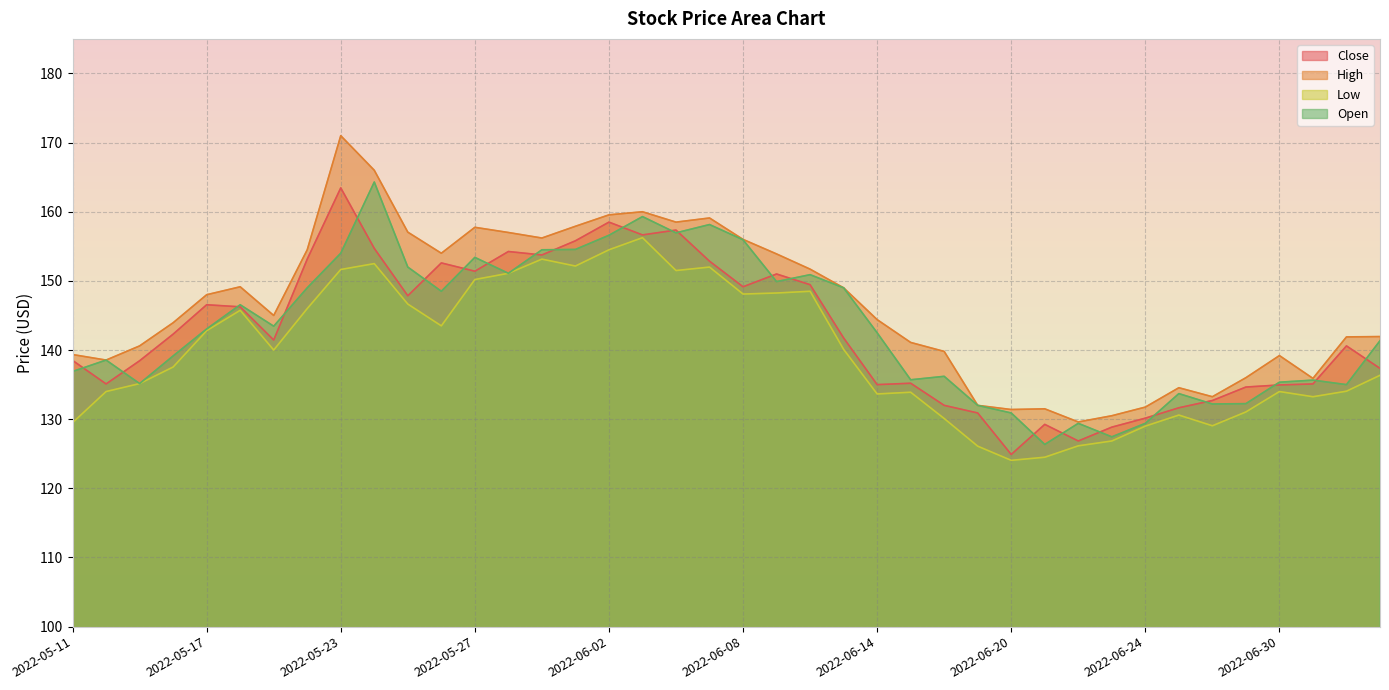

True or false: Low and High intersect in this chart.

False